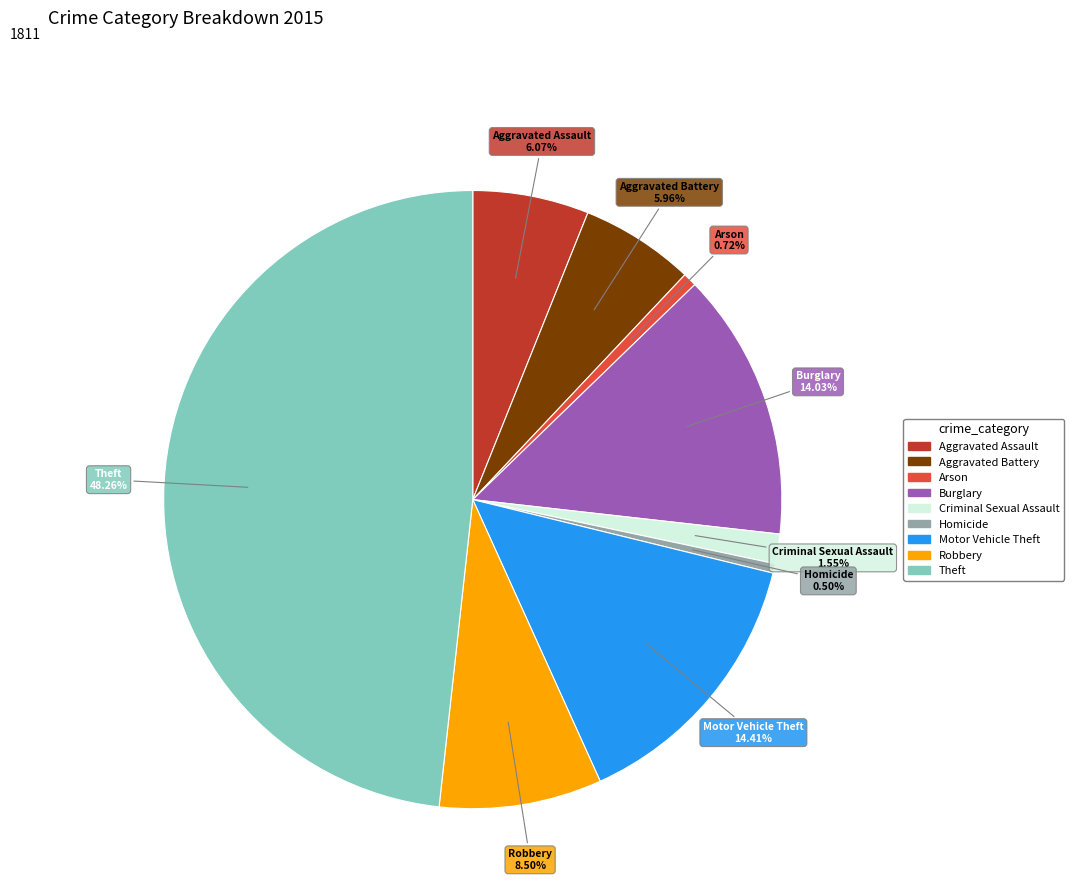

To the nearest percent, what percentage of the pie is Motor Vehicle Theft?

14%